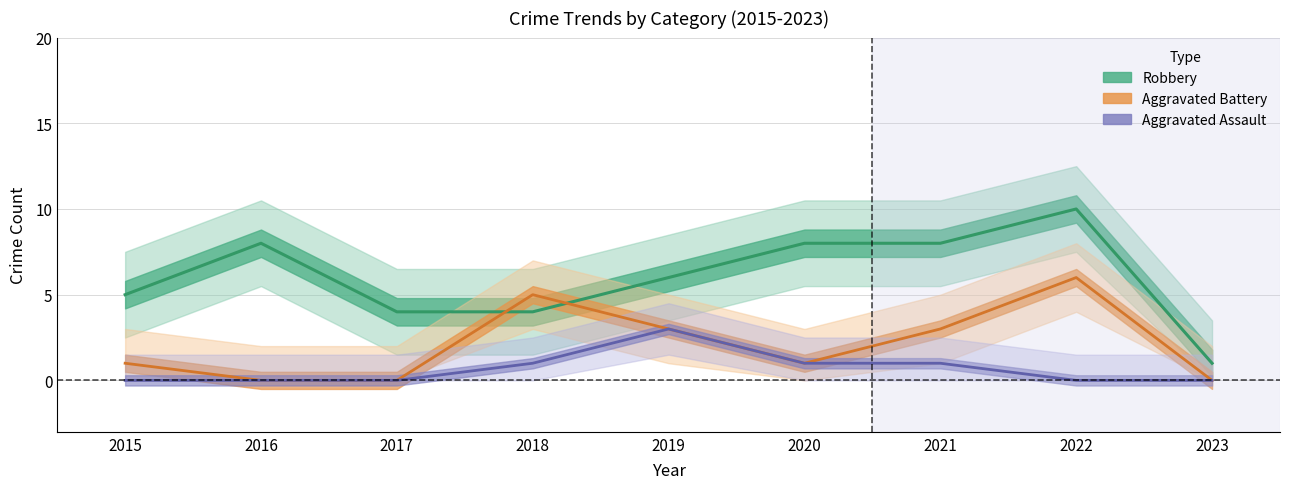

How many intersections are there between Aggravated Battery and Robbery?

2